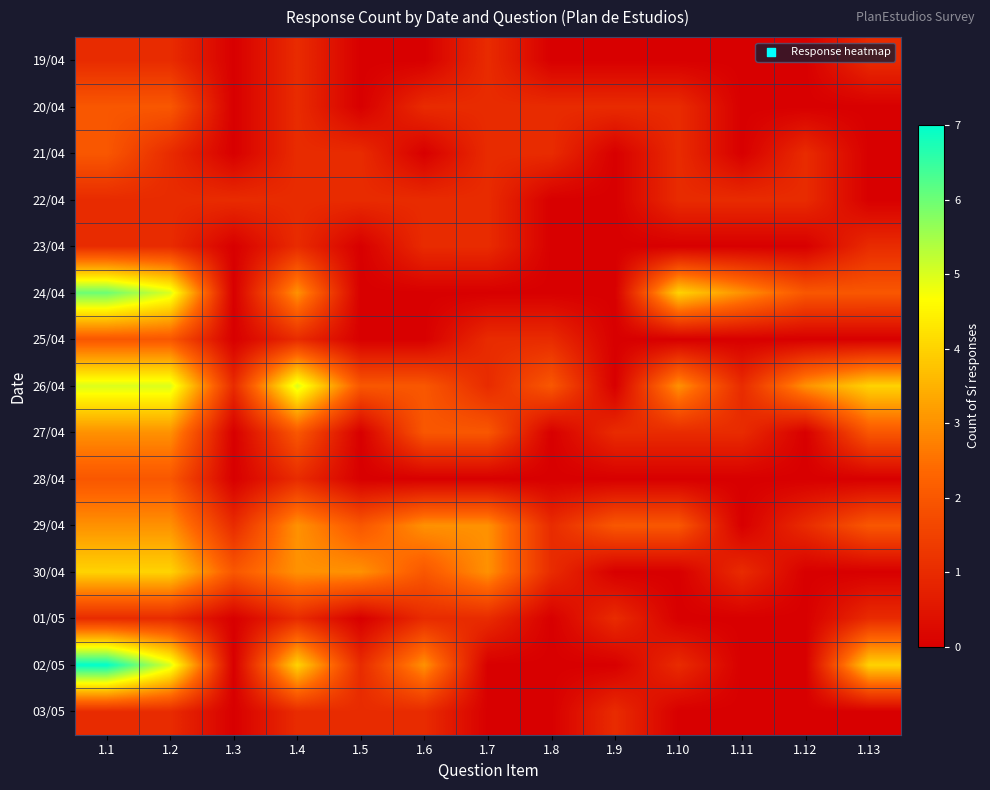

Reading right to left, transcribe all the data shown in this chart.

19/04: 1.13=1	1.12=0	1.11=0	1.10=0	1.9=0	1.8=0	1.7=1	1.6=0	1.5=0	1.4=1	1.3=0	1.2=1	1.1=1
20/04: 1.13=0	1.12=0	1.11=0	1.10=1	1.9=1	1.8=1	1.7=1	1.6=1	1.5=0	1.4=1	1.3=0	1.2=2	1.1=2
21/04: 1.13=0	1.12=1	1.11=0	1.10=1	1.9=0	1.8=1	1.7=1	1.6=0	1.5=1	1.4=1	1.3=0	1.2=1	1.1=2
22/04: 1.13=0	1.12=1	1.11=1	1.10=1	1.9=0	1.8=0	1.7=1	1.6=1	1.5=1	1.4=1	1.3=1	1.2=1	1.1=1
23/04: 1.13=1	1.12=0	1.11=0	1.10=0	1.9=0	1.8=0	1.7=1	1.6=1	1.5=0	1.4=1	1.3=0	1.2=1	1.1=1
24/04: 1.13=2	1.12=2	1.11=3	1.10=4	1.9=0	1.8=0	1.7=0	1.6=0	1.5=0	1.4=3	1.3=0	1.2=5	1.1=6
25/04: 1.13=0	1.12=0	1.11=0	1.10=0	1.9=0	1.8=1	1.7=1	1.6=0	1.5=0	1.4=1	1.3=0	1.2=2	1.1=2
26/04: 1.13=4	1.12=3	1.11=1	1.10=3	1.9=0	1.8=2	1.7=1	1.6=2	1.5=2	1.4=5	1.3=1	1.2=5	1.1=5
27/04: 1.13=2	1.12=0	1.11=1	1.10=1	1.9=1	1.8=0	1.7=2	1.6=2	1.5=0	1.4=2	1.3=0	1.2=3	1.1=3
28/04: 1.13=0	1.12=0	1.11=0	1.10=0	1.9=0	1.8=0	1.7=0	1.6=0	1.5=0	1.4=1	1.3=0	1.2=2	1.1=2
29/04: 1.13=2	1.12=1	1.11=0	1.10=2	1.9=2	1.8=1	1.7=3	1.6=3	1.5=2	1.4=3	1.3=1	1.2=3	1.1=3
30/04: 1.13=0	1.12=0	1.11=1	1.10=0	1.9=0	1.8=1	1.7=3	1.6=2	1.5=3	1.4=3	1.3=2	1.2=4	1.1=4
01/05: 1.13=1	1.12=0	1.11=0	1.10=0	1.9=1	1.8=0	1.7=1	1.6=1	1.5=0	1.4=1	1.3=0	1.2=1	1.1=1
02/05: 1.13=4	1.12=0	1.11=0	1.10=1	1.9=0	1.8=0	1.7=0	1.6=3	1.5=1	1.4=4	1.3=0	1.2=5	1.1=7
03/05: 1.13=0	1.12=0	1.11=0	1.10=0	1.9=1	1.8=0	1.7=0	1.6=1	1.5=1	1.4=1	1.3=0	1.2=1	1.1=1